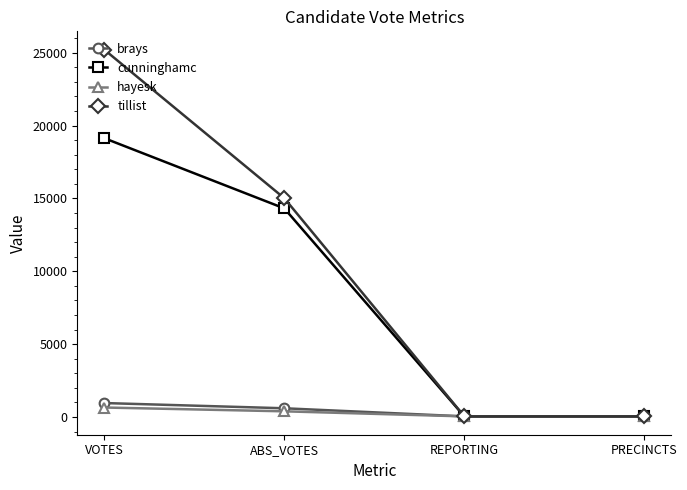

Between VOTES and PRECINCTS, which series saw the biggest shift?

tillist